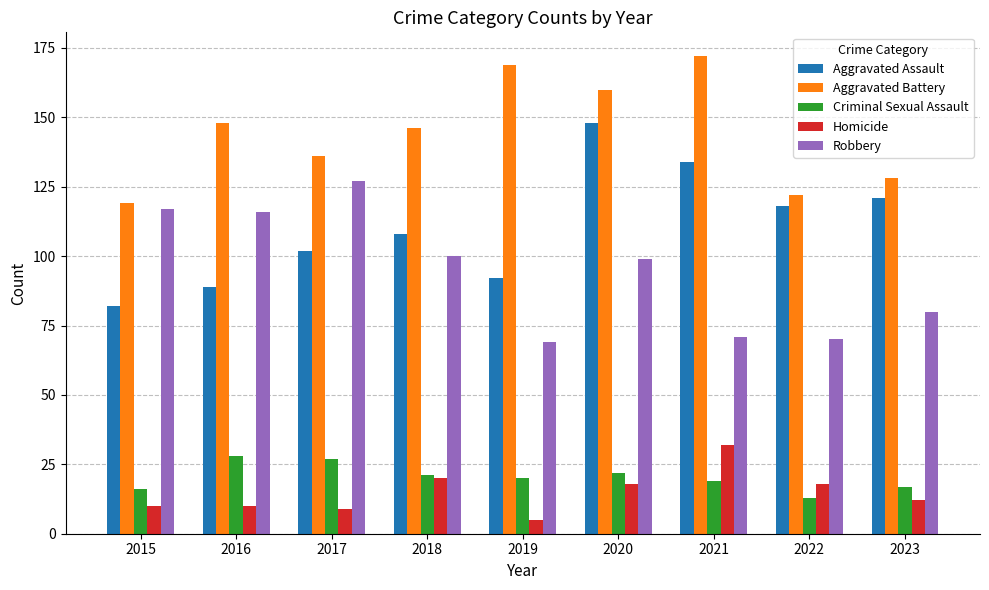

How many data points in Aggravated Battery are less than 146?

4